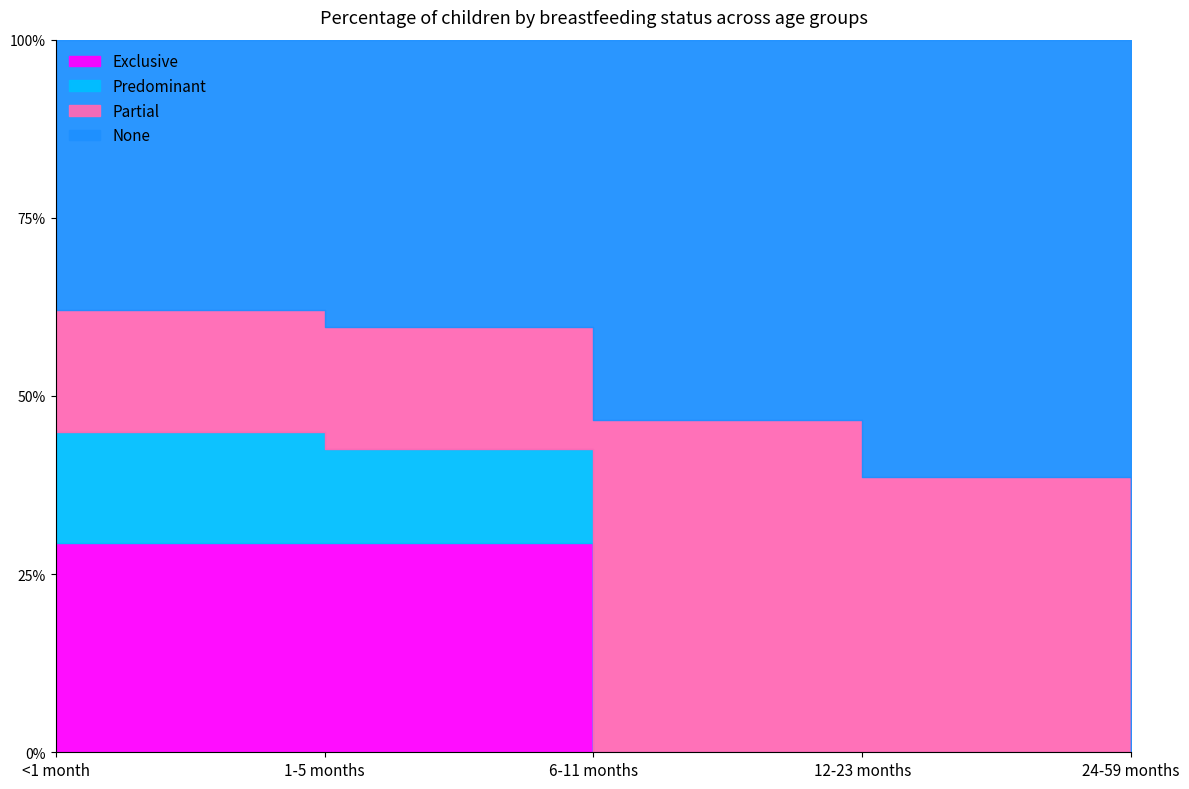

What is the label of the 1st point from the right?

24-59 months